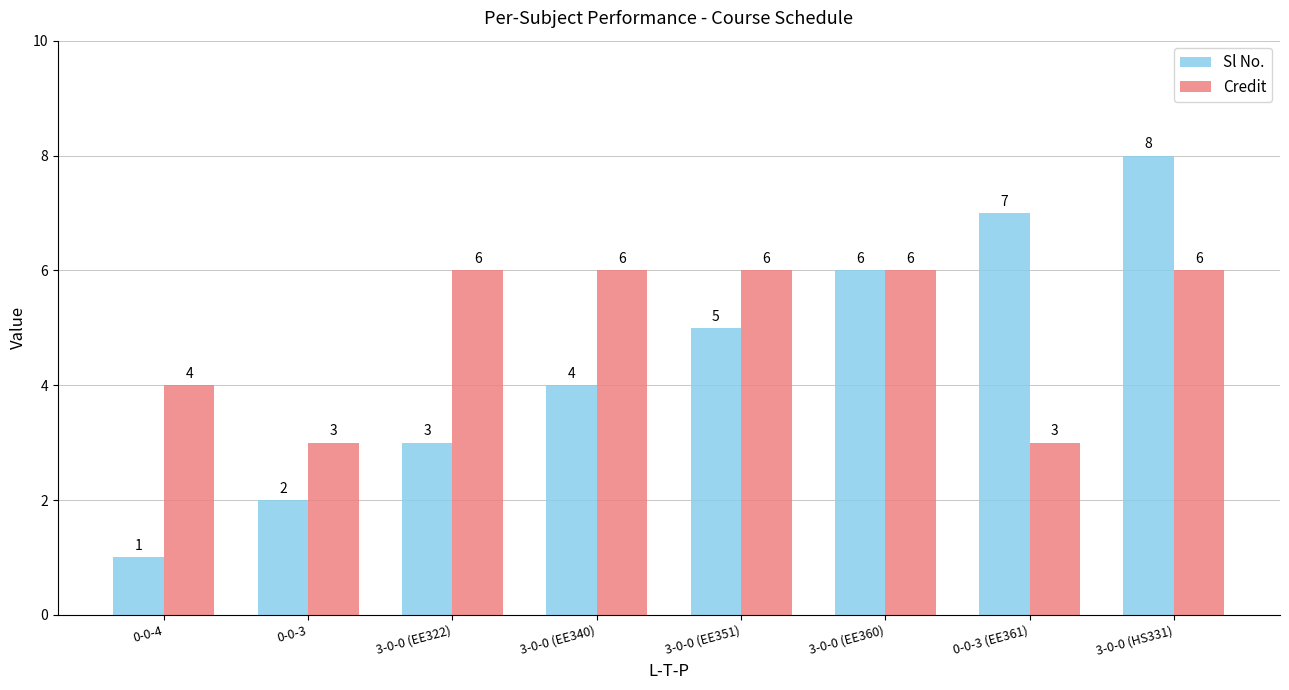

What is the smallest value displayed?

1